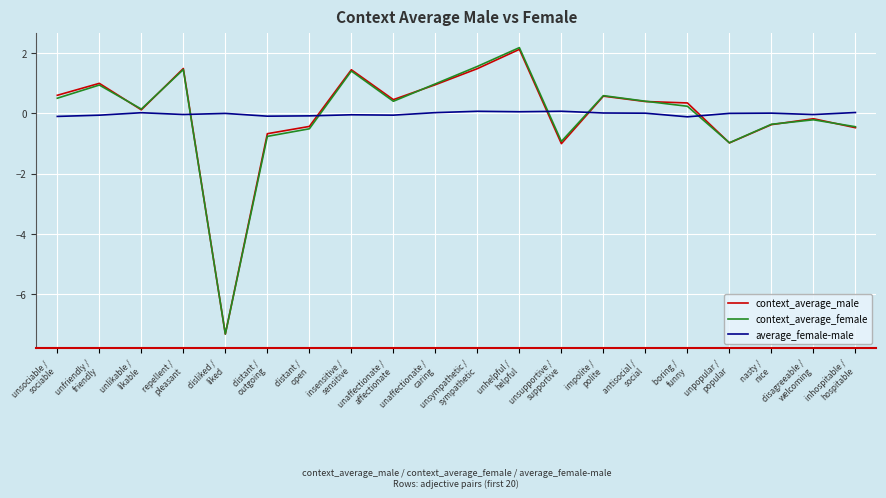

What is the sum of the context_average_female values at unfriendly /
friendly and disliked /
liked?

-6.4